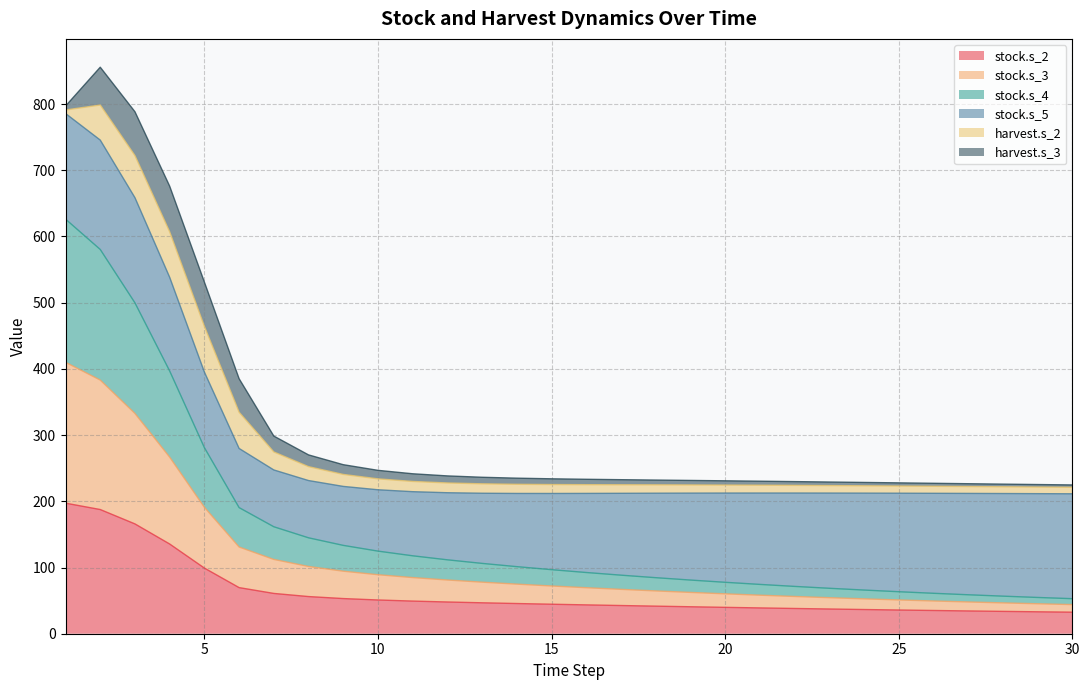

True or false: stock.s_4 has more than 1 interior local peaks.

False